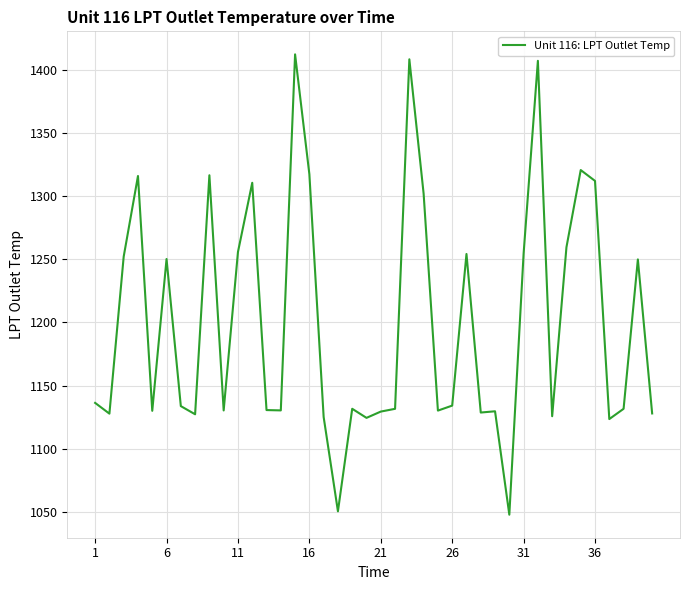

What is the greatest value displayed?

1412.0